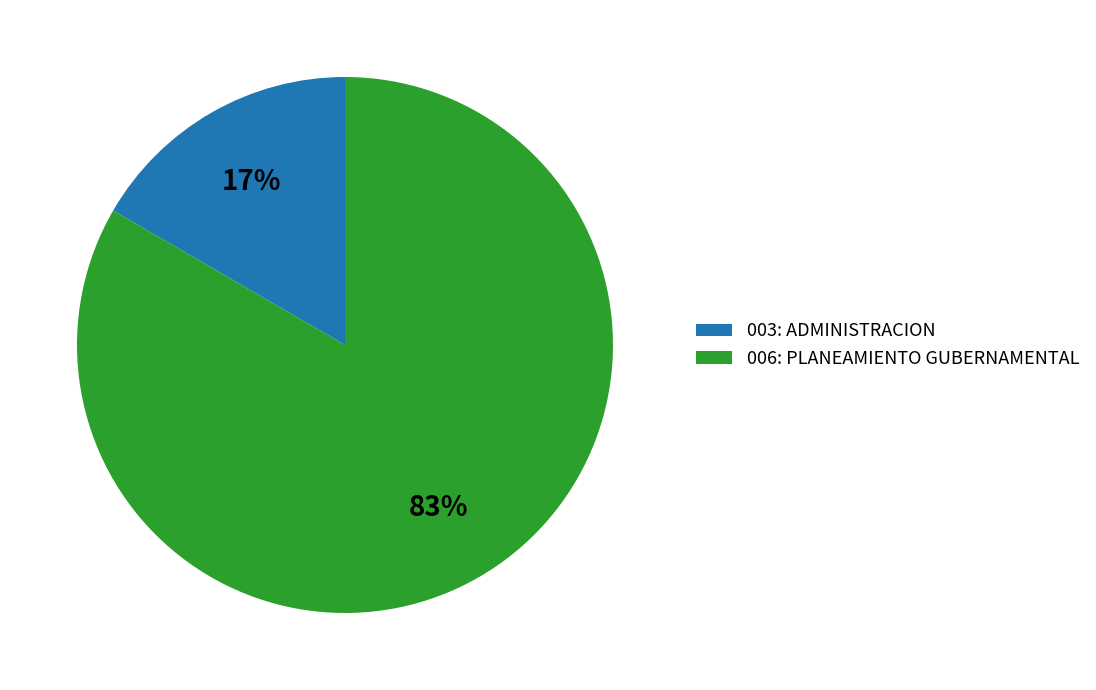

Does 006: PLANEAMIENTO GUBERNAMENTAL account for over 50% of the chart?

Yes